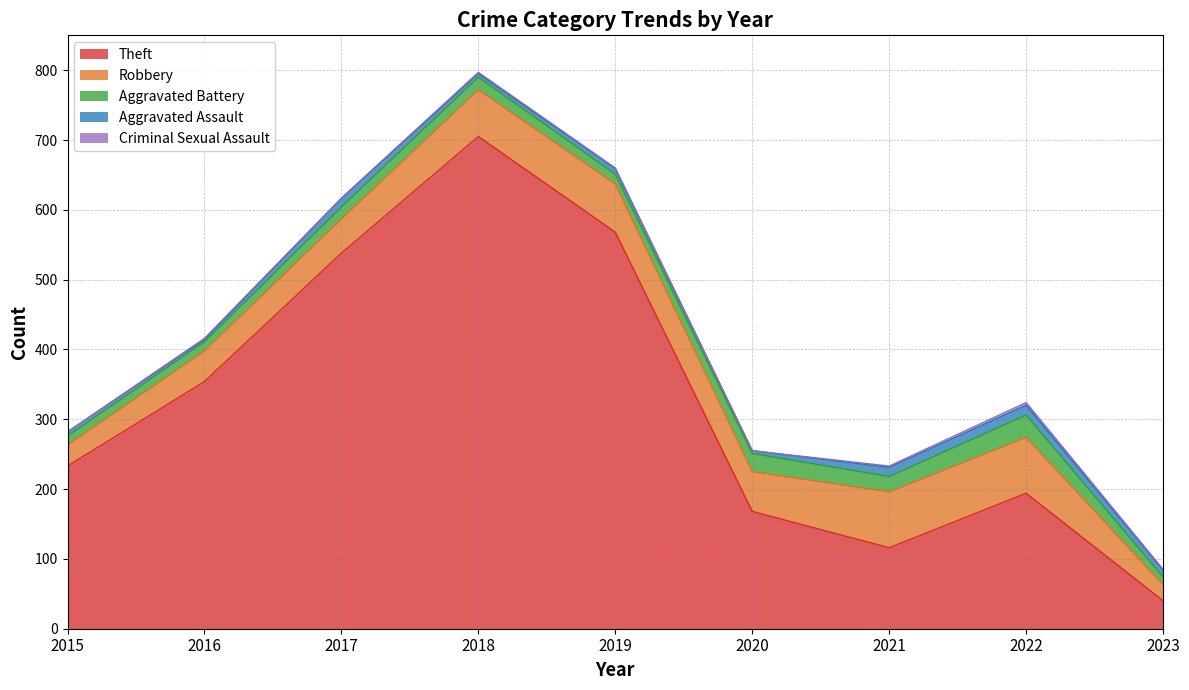

True or false: Theft has a value of 339 at 2019.

False